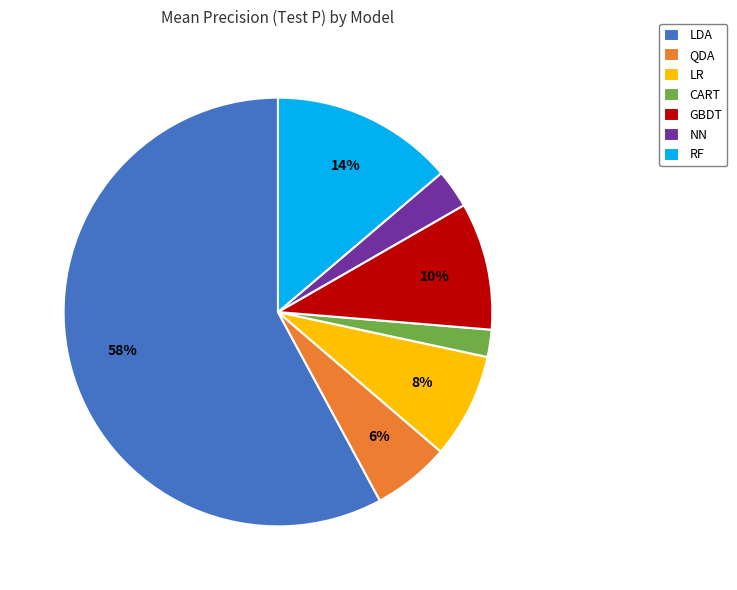

True or false: RF accounts for 8% of the total.

False